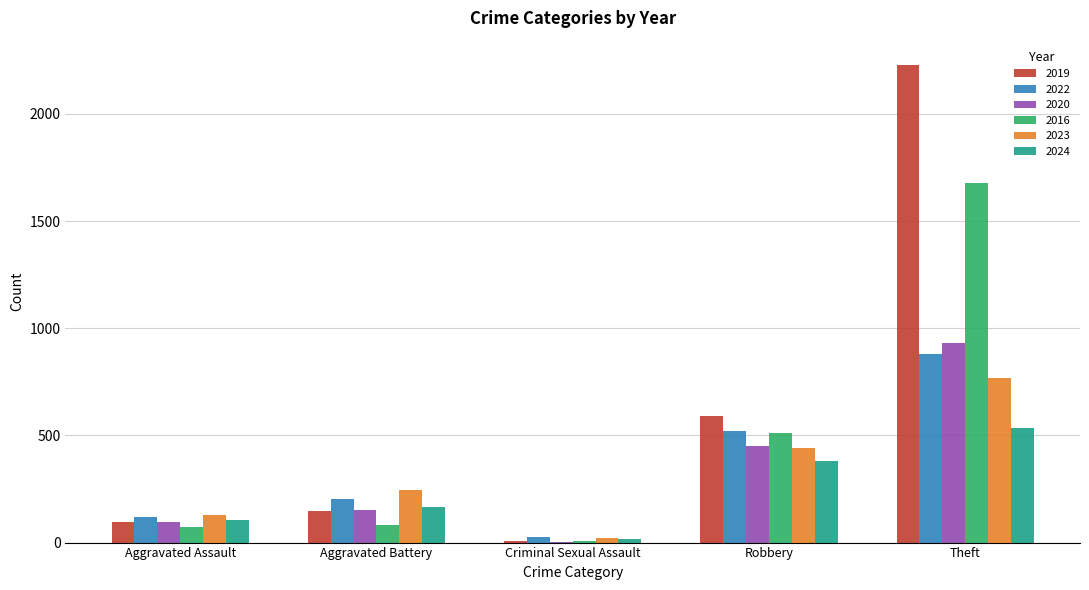

Is it true that 2020 equals 150 at Aggravated Battery?

True